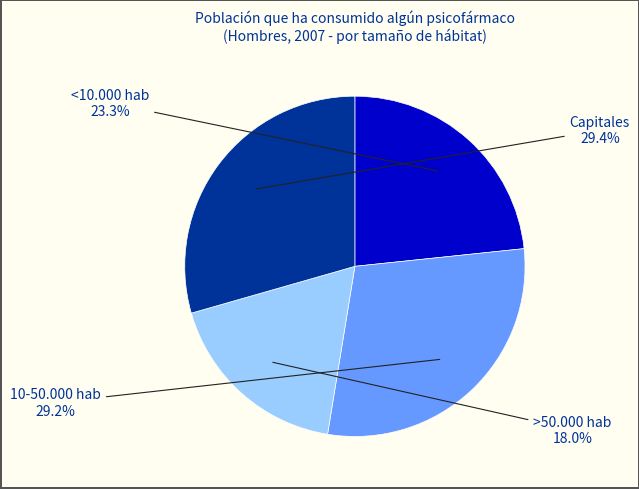

What percentage is the >50.000 hab slice, to the nearest percent?

18%